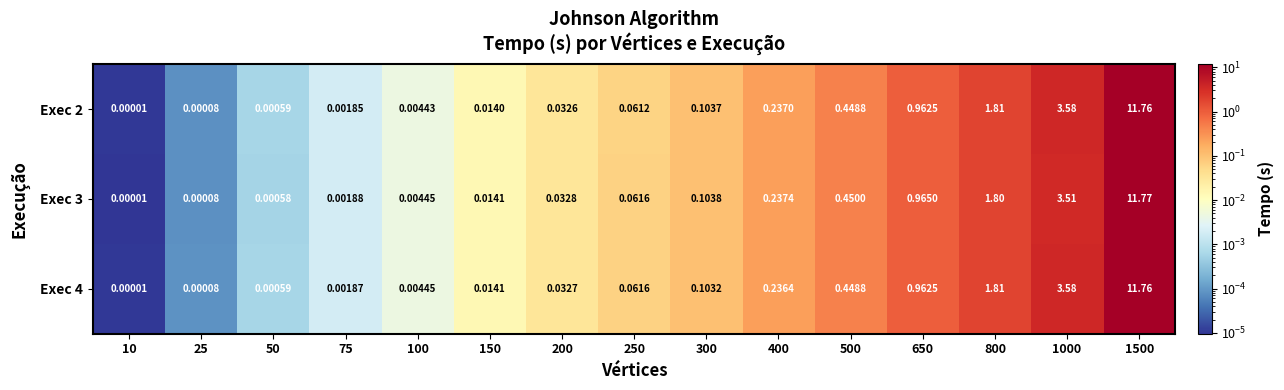

Is the value of Exec 2 at 1000 greater than the value of Exec 3 at 300?

Yes